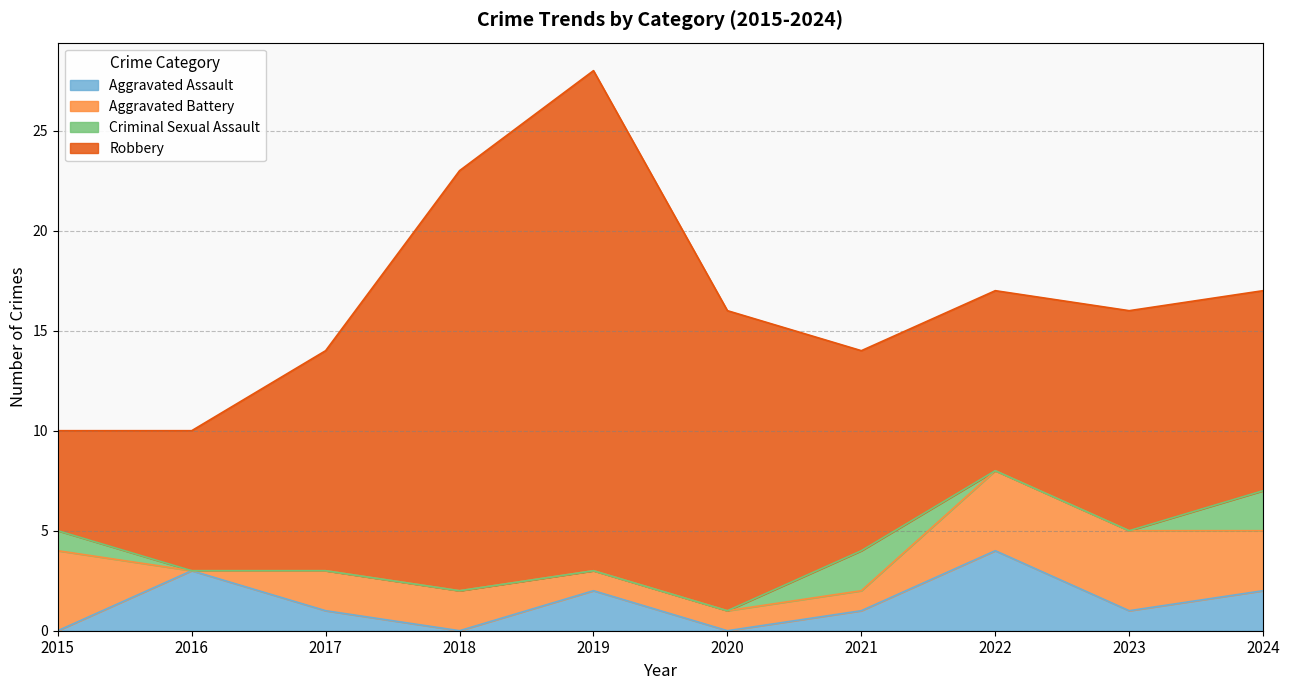

True or false: Robbery and Criminal Sexual Assault cross at least once.

False